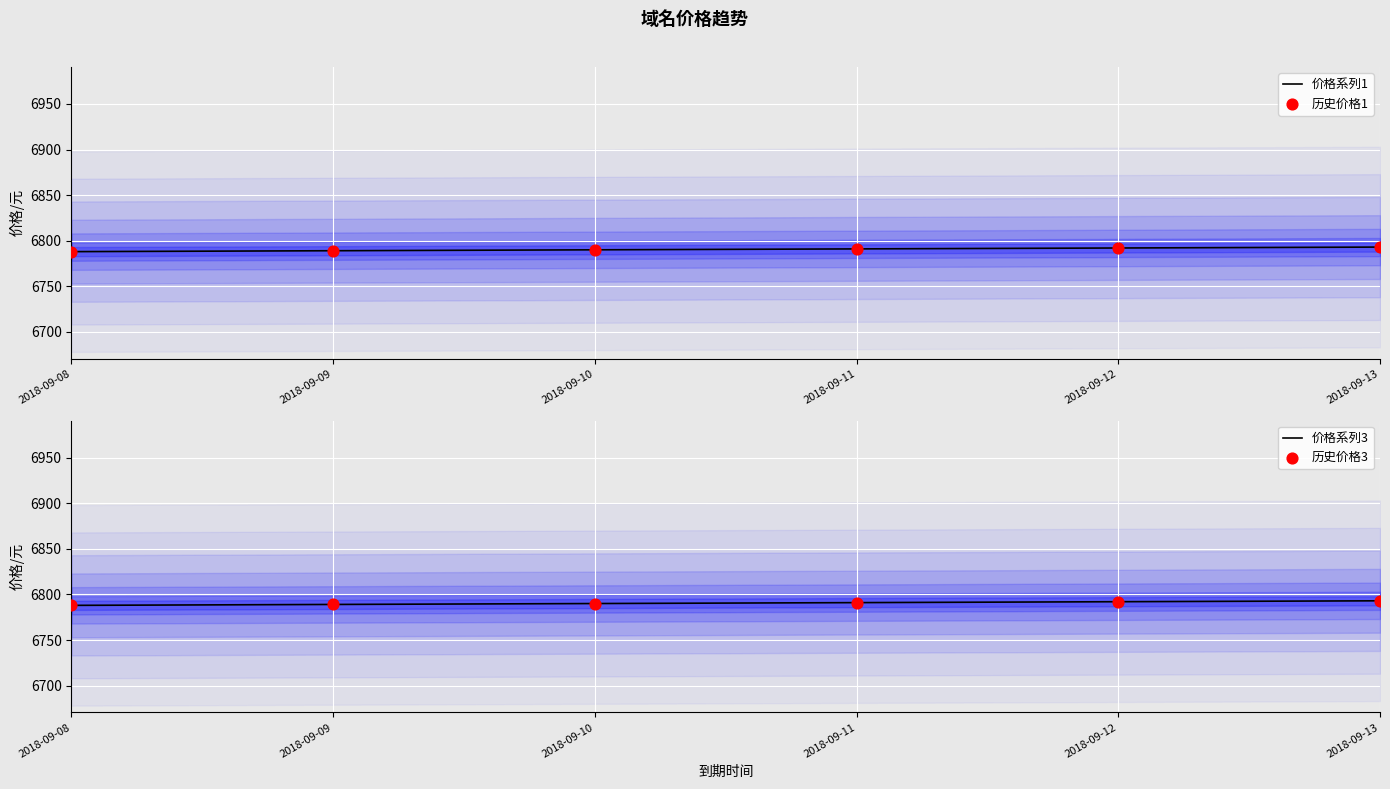

What are all the series names shown in the legend?

价格系列1, 历史价格1, 价格系列3, 历史价格3